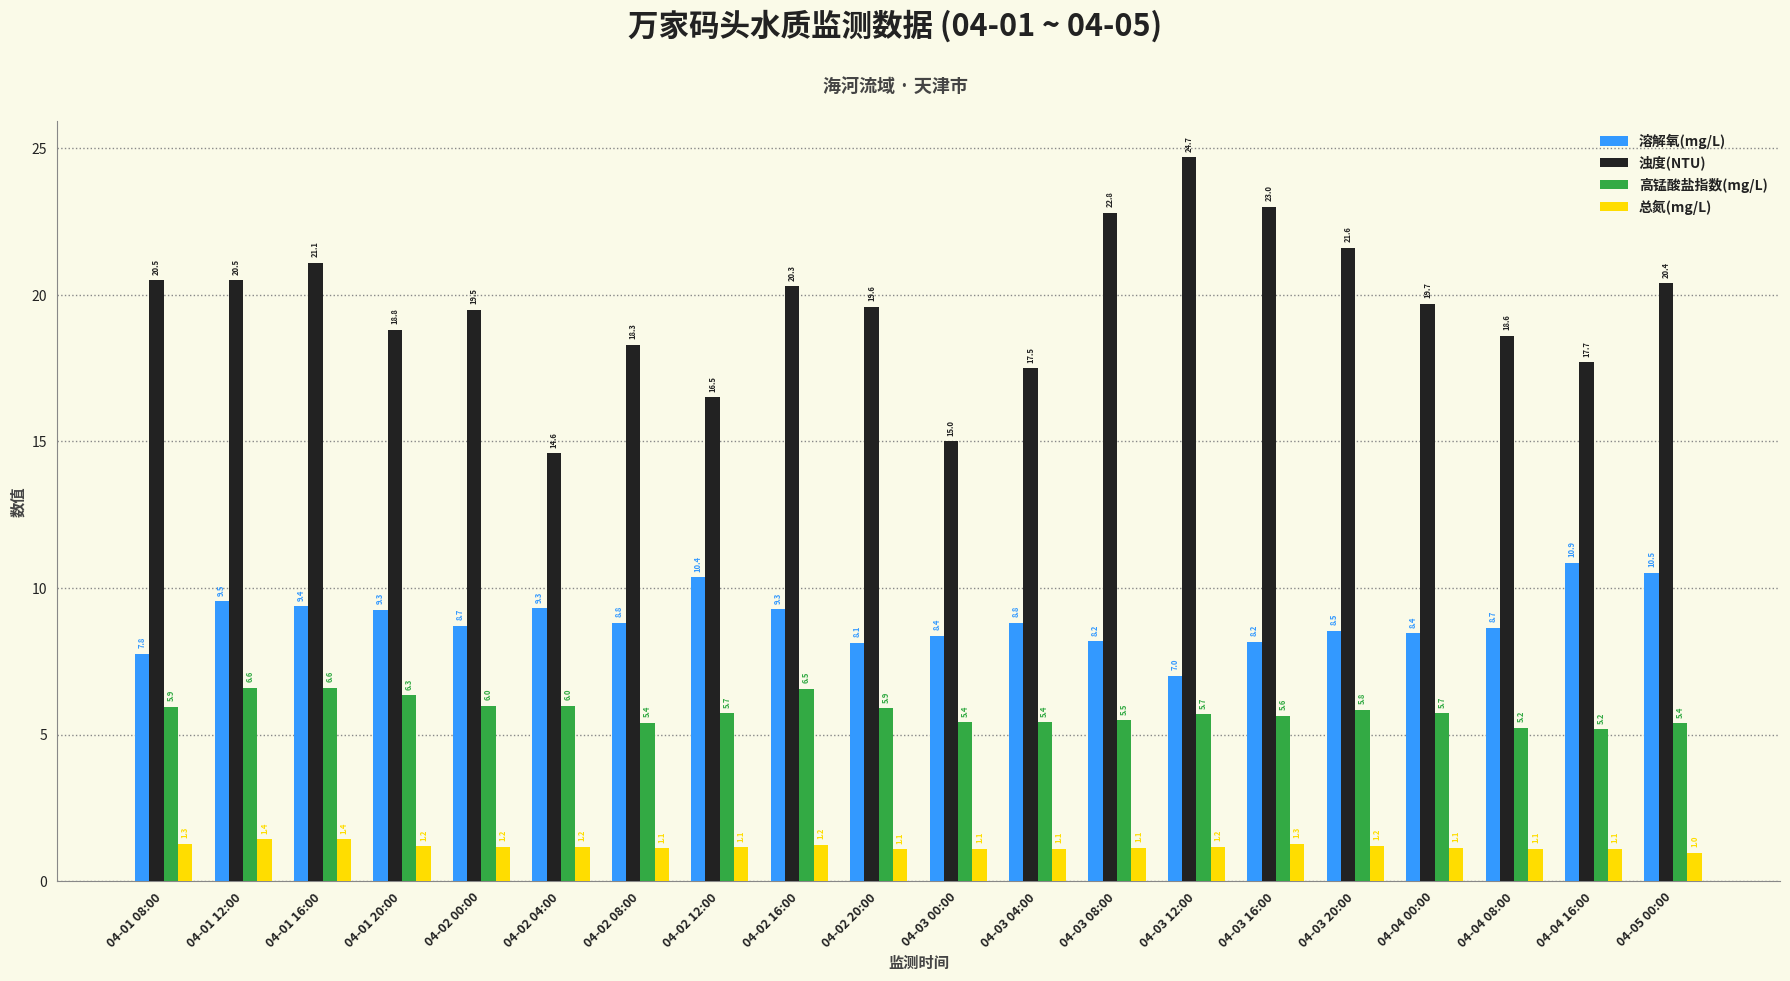

Which series changed the most between 04-01 08:00 and 04-02 08:00?

浊度(NTU)